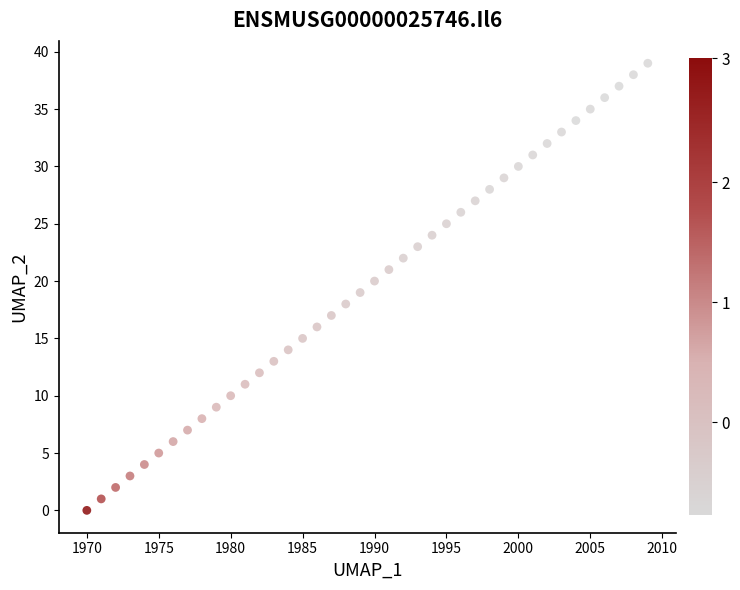

What is the range of X values (max minus min)?

39